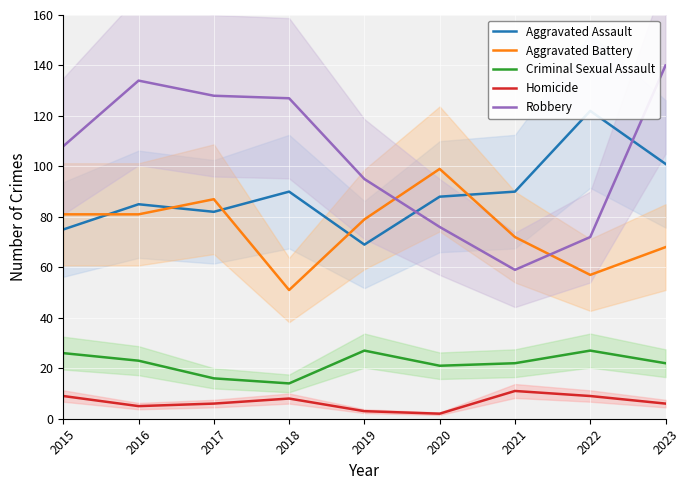

In Criminal Sexual Assault, how many points are lower than both neighbors (excluding endpoints)?

2